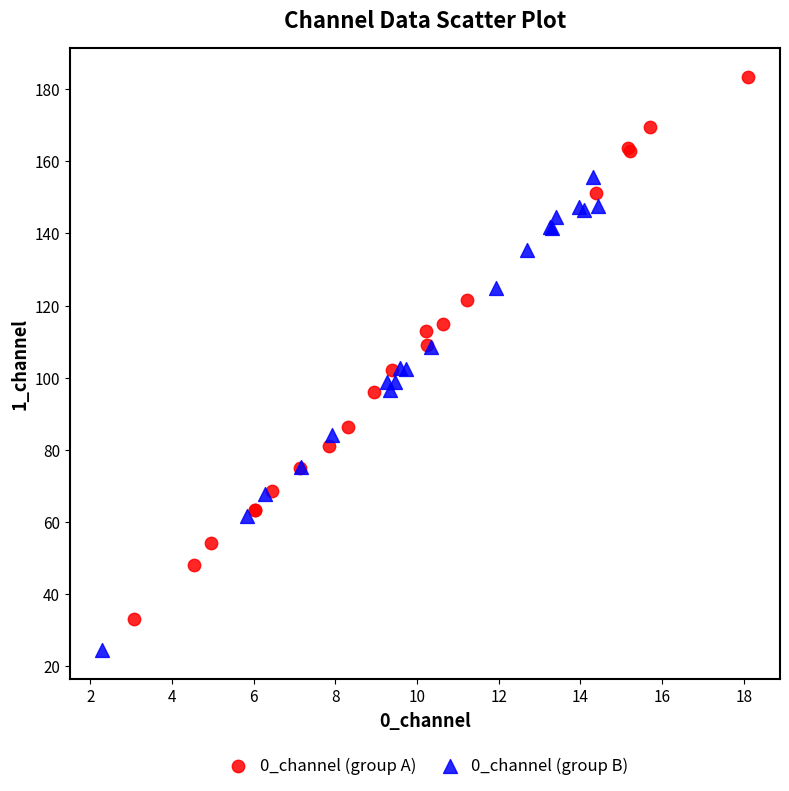

Which series has the largest Y range (max minus min)?

0_channel (group A)